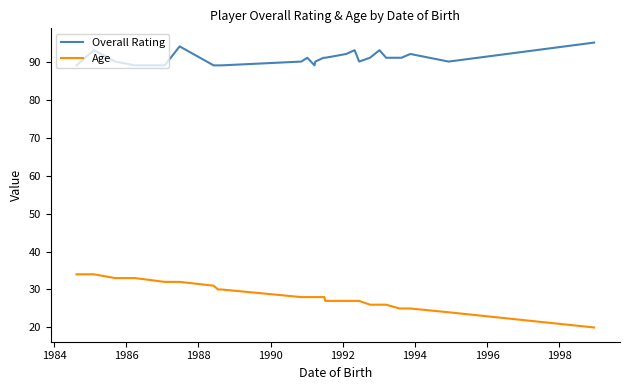

Rank the series by their average value, from highest to lowest.

Overall Rating, Age